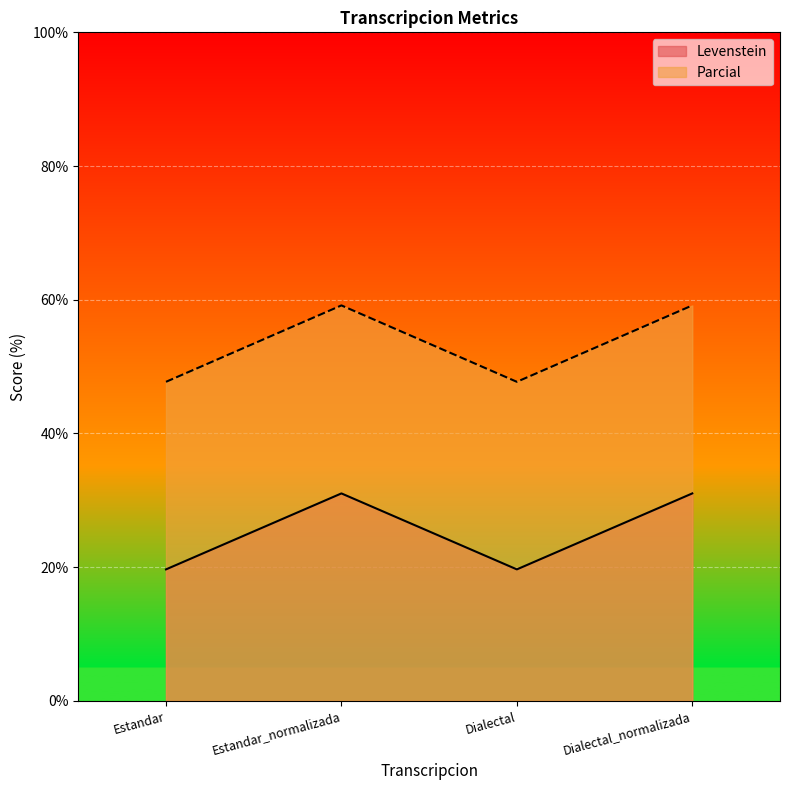

True or false: Parcial has a value of 105.3 at Dialectal_normalizada.

False